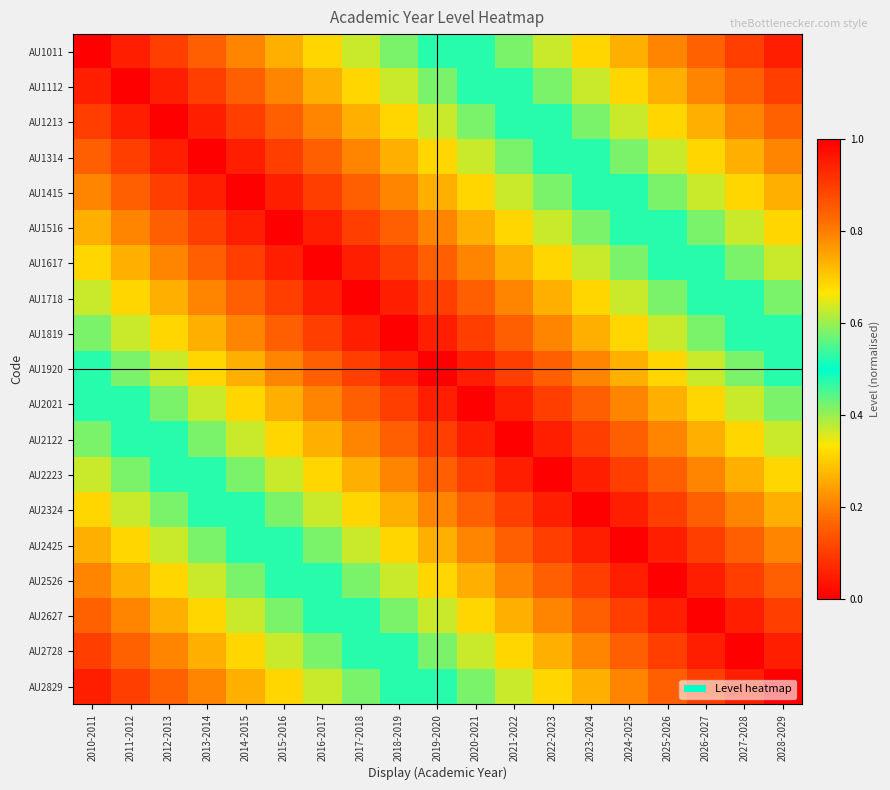

At which category does the chart reach its peak across all series?

2010-2011